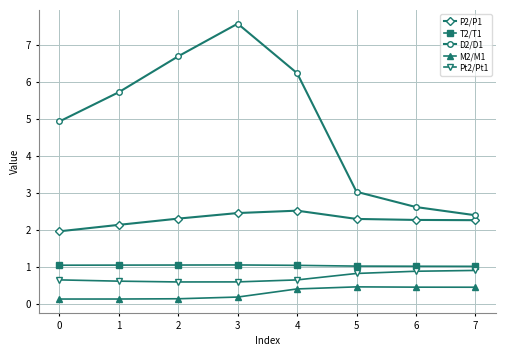

What are all the series names shown in the legend?

P2/P1, T2/T1, D2/D1, M2/M1, Pt2/Pt1